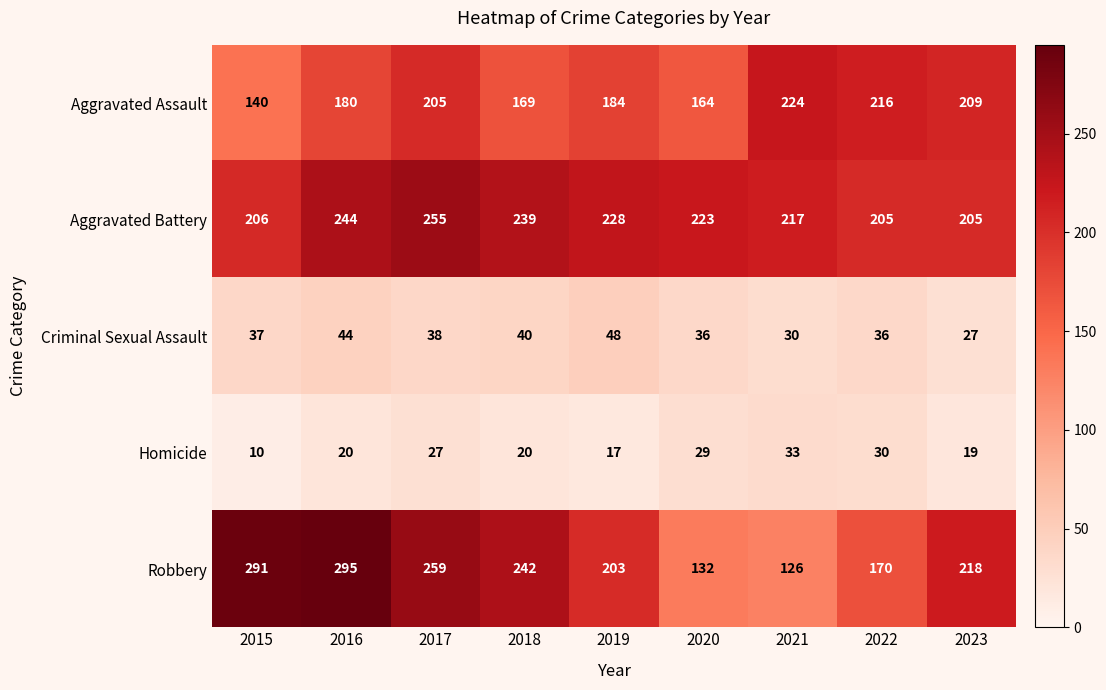

Read the Aggravated Assault value at 2018, to the nearest 10.

170